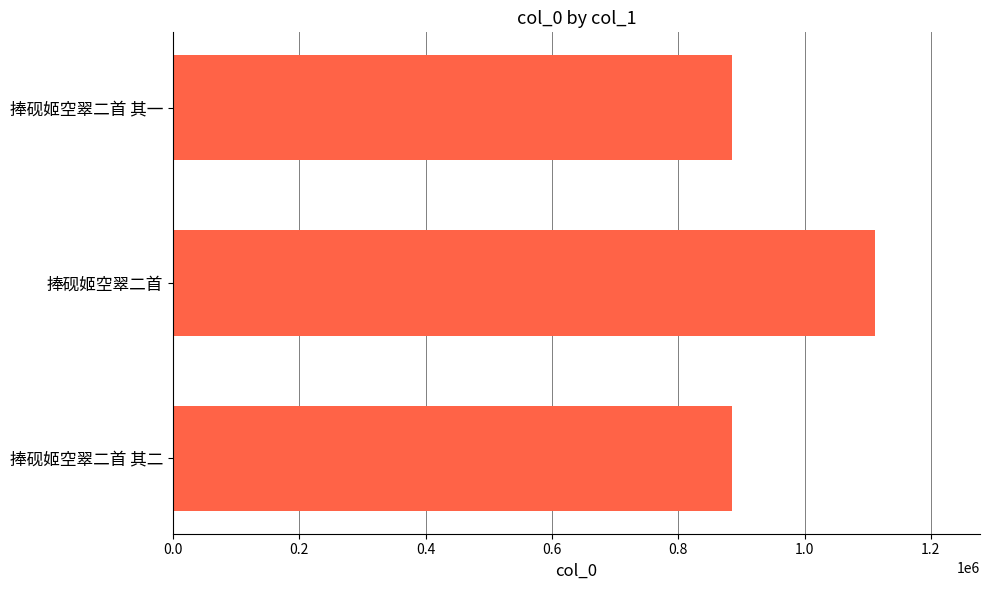

True or false: the data shows 885467 at 捧砚姬空翠二首 其一.

True